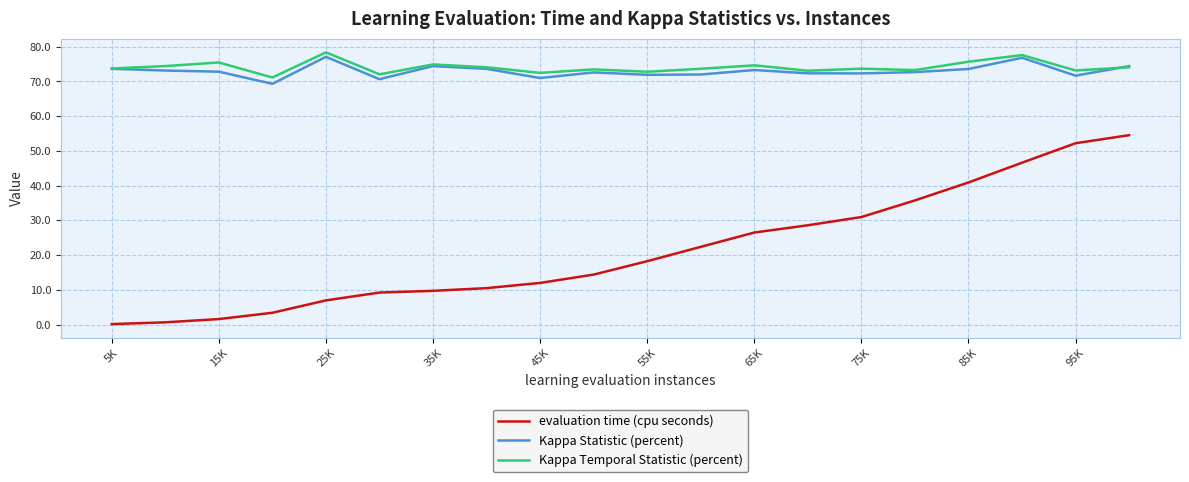

What is the lowest value of the Kappa Statistic (percent) series?

69.3